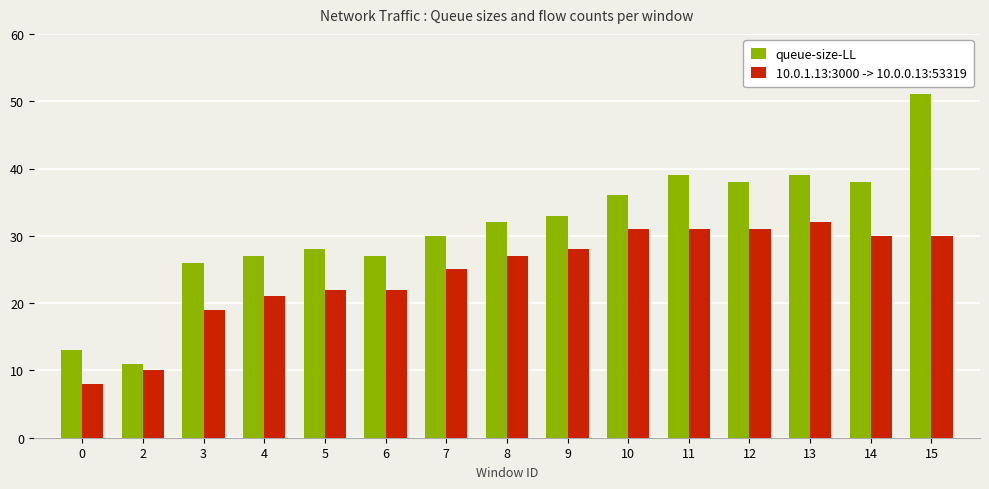

What is the approximate value of 10.0.1.13:3000 -> 10.0.0.13:53319 at 2?

10